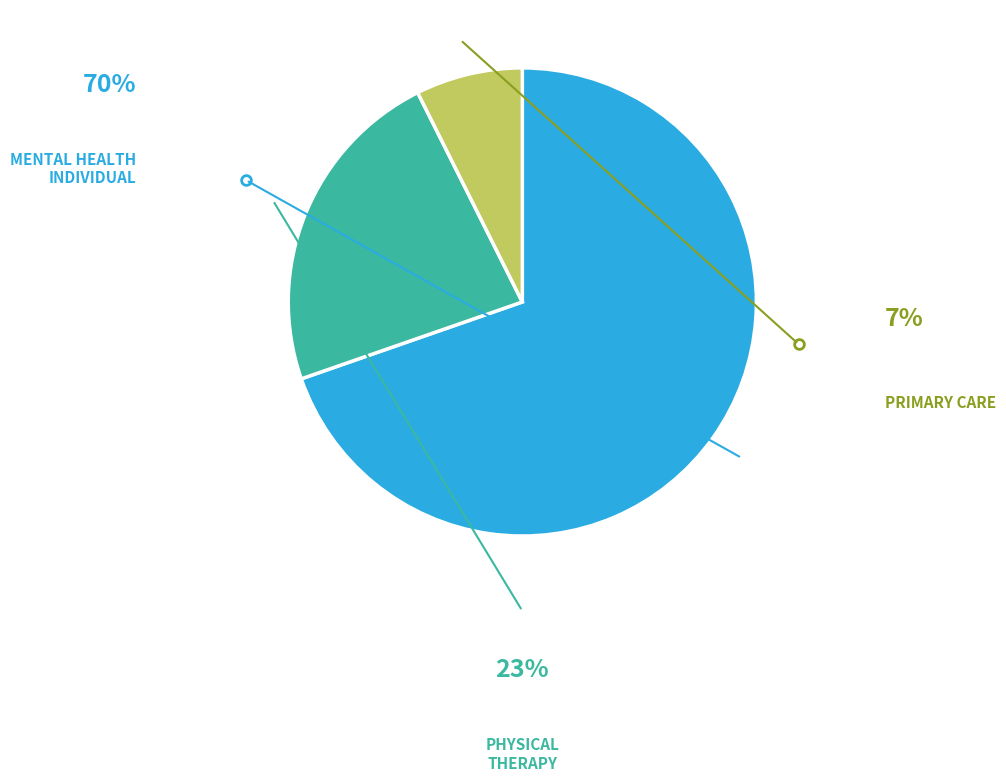

Does any single category account for the majority?

Yes